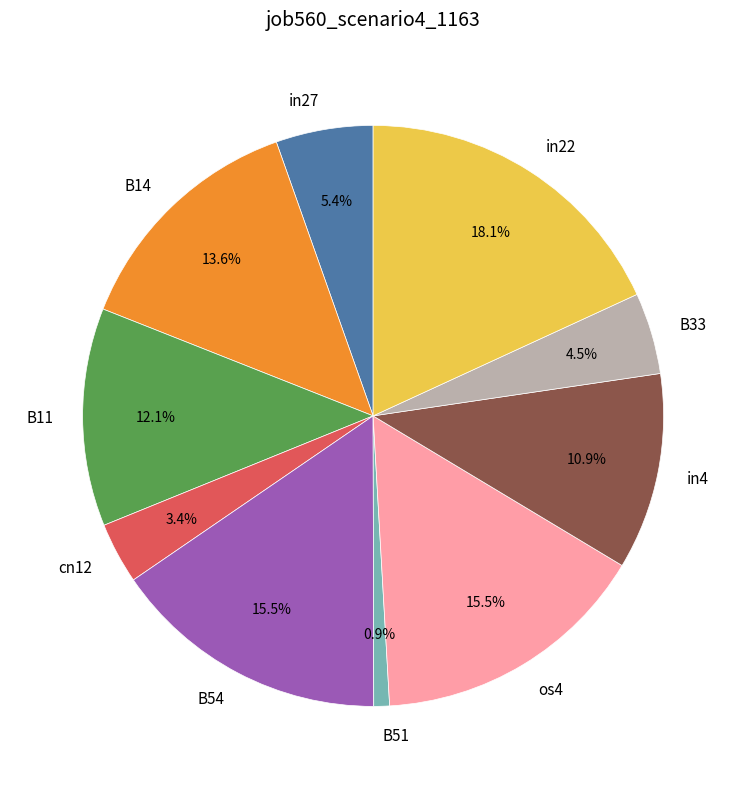

What is the total percentage of os4 and B51?

16.4%